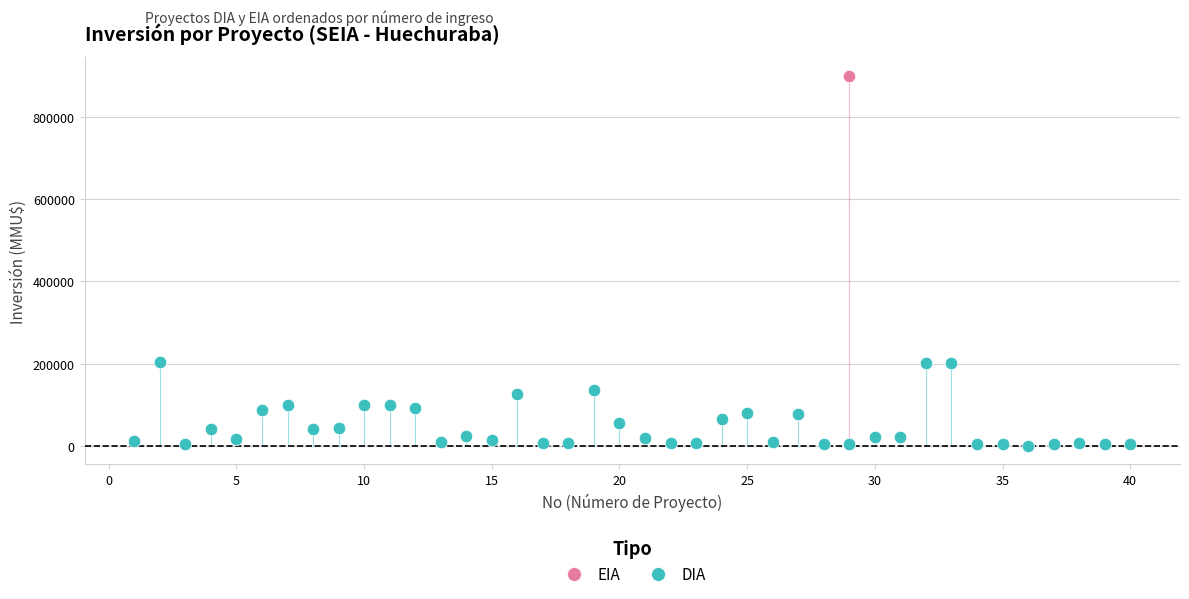

What are all the series names shown in the legend?

EIA, DIA